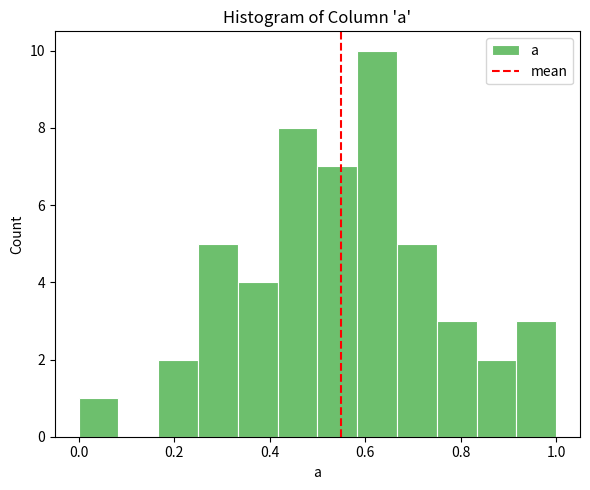

Reading left to right, list every bar in this chart as the range it spans on the x-axis followed by its height. Neither the bar edges nor the heights are printed on the chart, so give them approximately, as read against the axes.

0.00 to 0.08: 1
0.08 to 0.16: 0
0.16 to 0.26: 2
0.26 to 0.34: 5
0.34 to 0.42: 4
0.42 to 0.50: 8
0.50 to 0.58: 7
0.58 to 0.66: 10
0.66 to 0.76: 5
0.76 to 0.84: 3
0.84 to 0.92: 2
0.92 to 1.00: 3